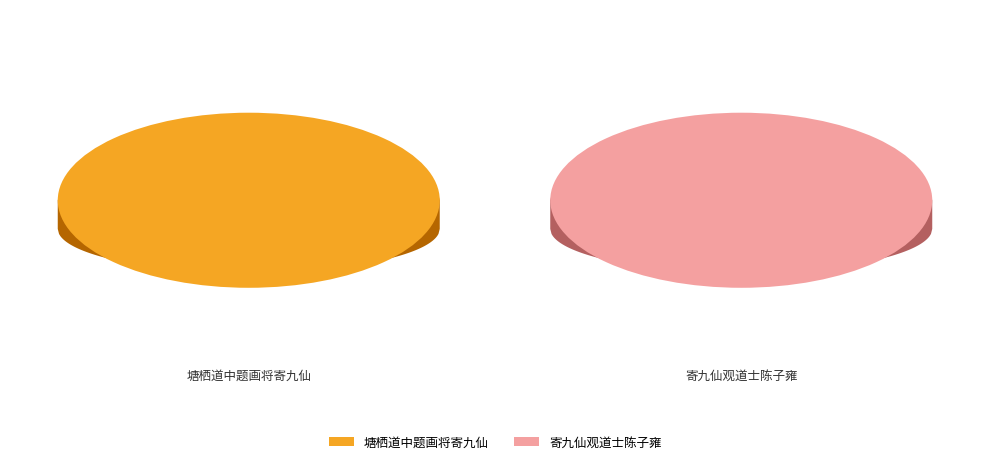

The 寄九仙观道士陈子雍 slice represents 37% of the pie. True or false?

False